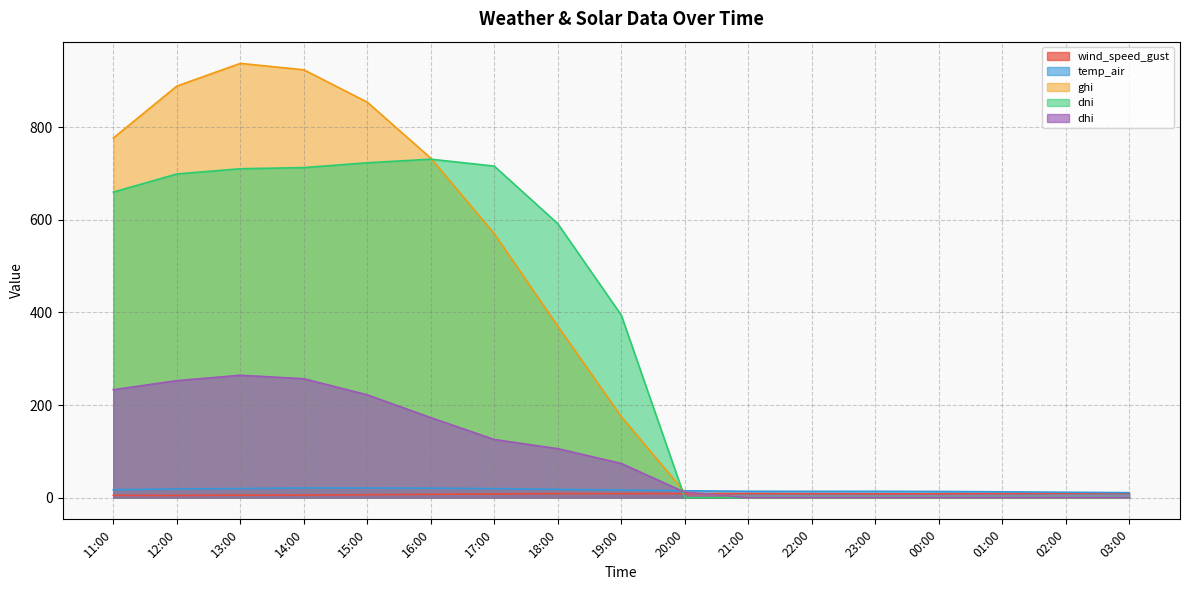

What is the maximum value for wind_speed_gust?

9.2